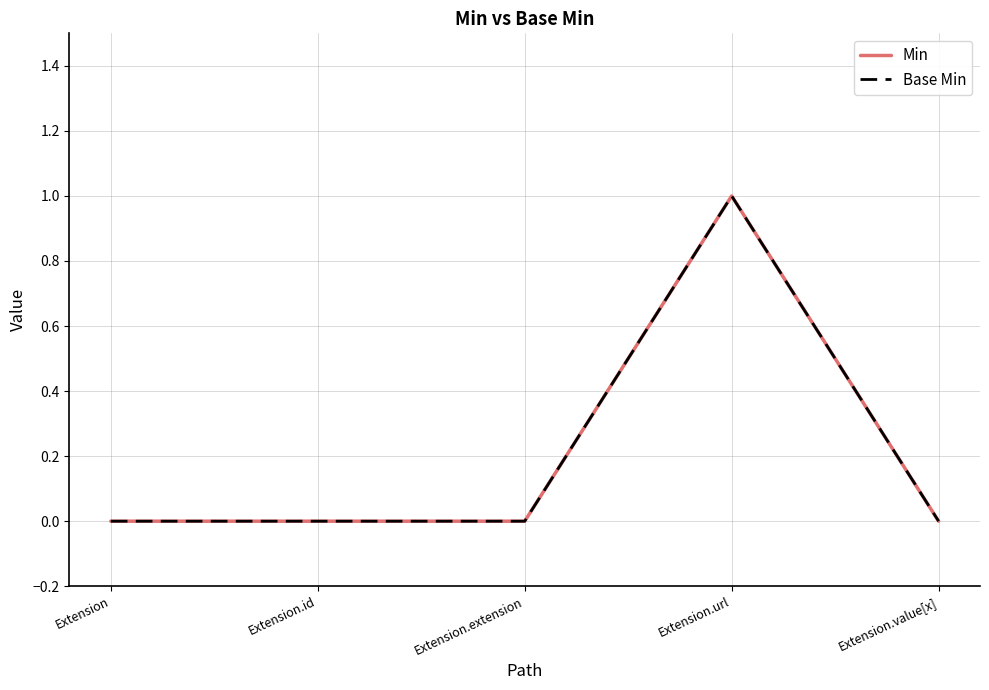

Does the chart display data point markers on the line(s)?

No